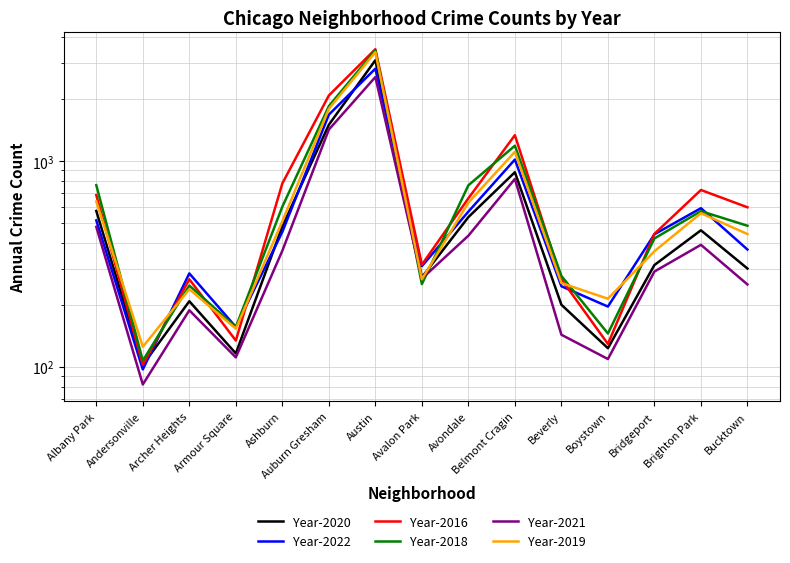

Which series has the largest range (max minus min)?

2016